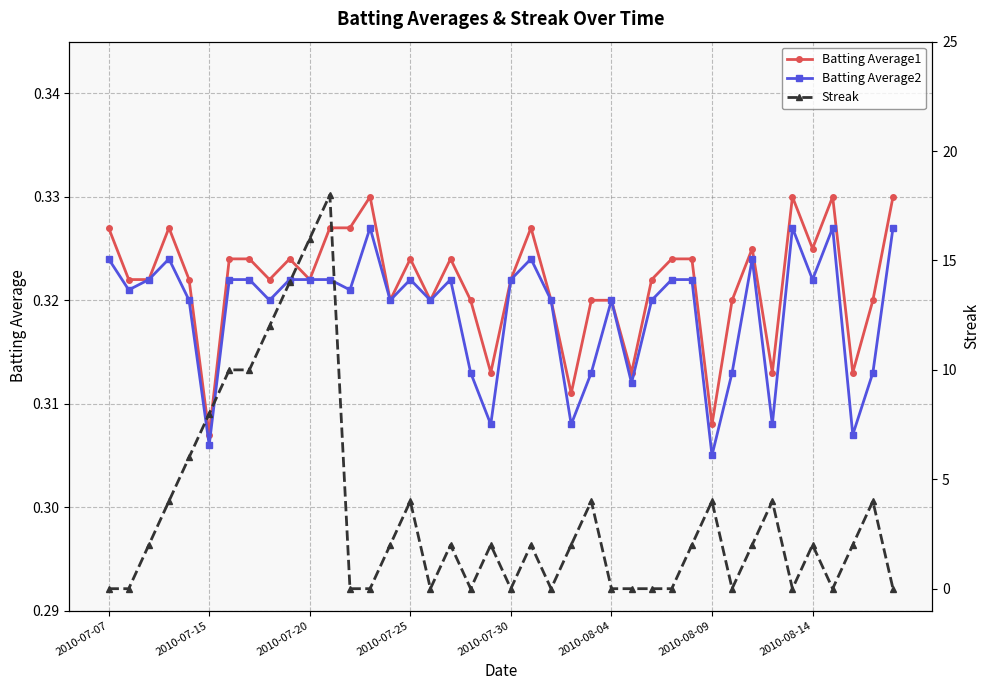

Reading left to right, what are all the values shown in this chart?

Batting Average1: 0.3	0.3	0.3	0.3	0.3	0.3	0.3	0.3	0.3	0.3	0.3	0.3	0.3	0.3	0.3	0.3	0.3	0.3	0.3	0.3	0.3	0.3	0.3	0.3	0.3	0.3	0.3	0.3	0.3	0.3	0.3	0.3	0.3	0.3	0.3	0.3	0.3	0.3	0.3	0.3
Batting Average2: 0.3	0.3	0.3	0.3	0.3	0.3	0.3	0.3	0.3	0.3	0.3	0.3	0.3	0.3	0.3	0.3	0.3	0.3	0.3	0.3	0.3	0.3	0.3	0.3	0.3	0.3	0.3	0.3	0.3	0.3	0.3	0.3	0.3	0.3	0.3	0.3	0.3	0.3	0.3	0.3
Streak: 0.0	0.0	2.0	4.0	6.0	8.0	10.0	10.0	12.0	14.0	16.0	18.0	0.0	0.0	2.0	4.0	0.0	2.0	0.0	2.0	0.0	2.0	0.0	2.0	4.0	0.0	0.0	0.0	0.0	2.0	4.0	0.0	2.0	4.0	0.0	2.0	0.0	2.0	4.0	0.0